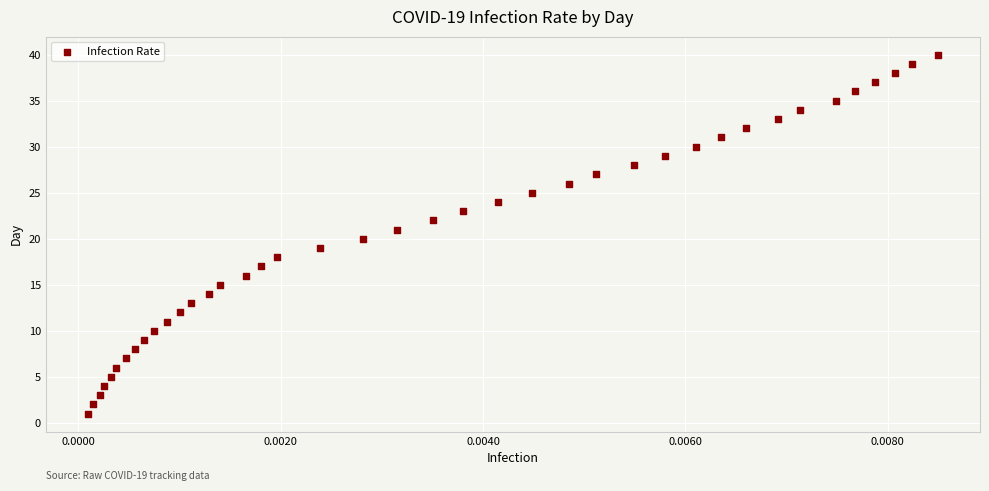

What is the range of Y values (max minus min)?

39